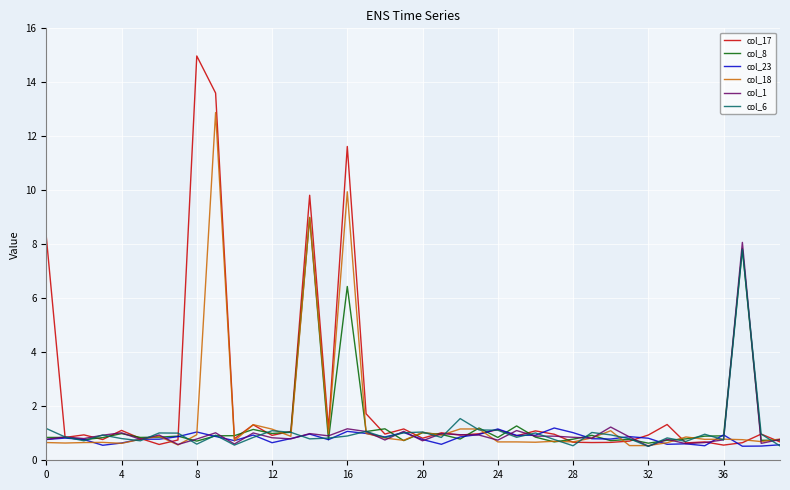

Rank the series by their maximum value, from lowest to highest.

col_23, col_6, col_1, col_8, col_18, col_17